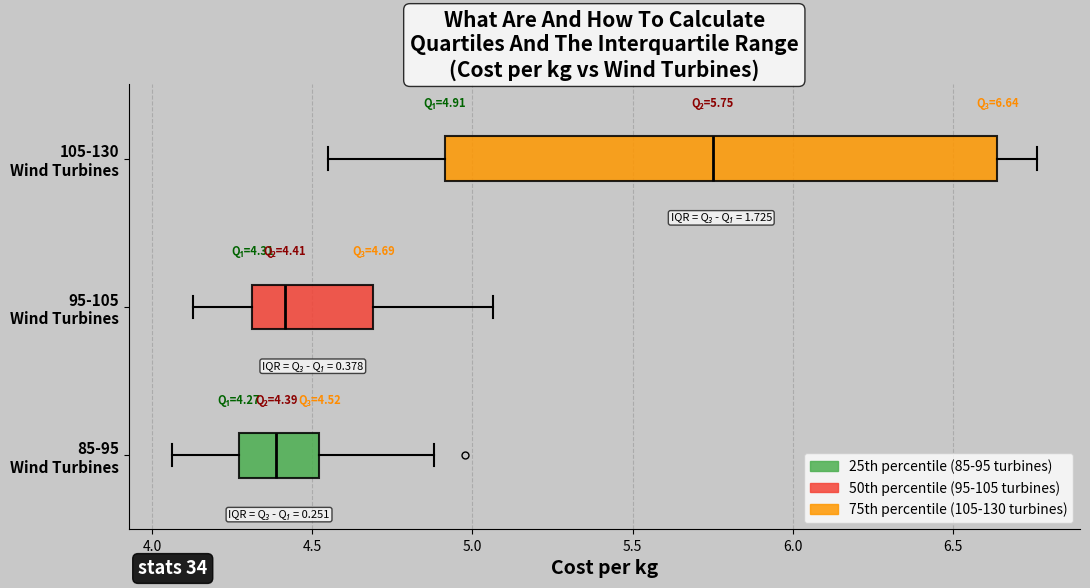

Comparing the boxes themselves (not the whiskers), which one is the widest?

105-130 Wind Turbines